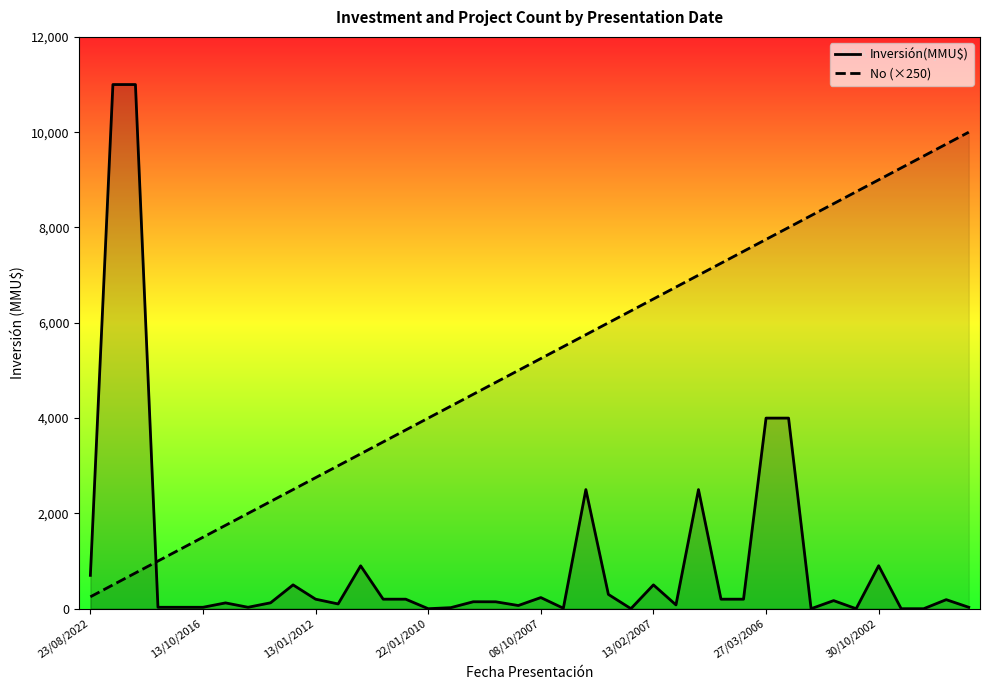

Which series ends up on top after the final intersection of Inversión(MMU$) and No (×250)?

No (×250)